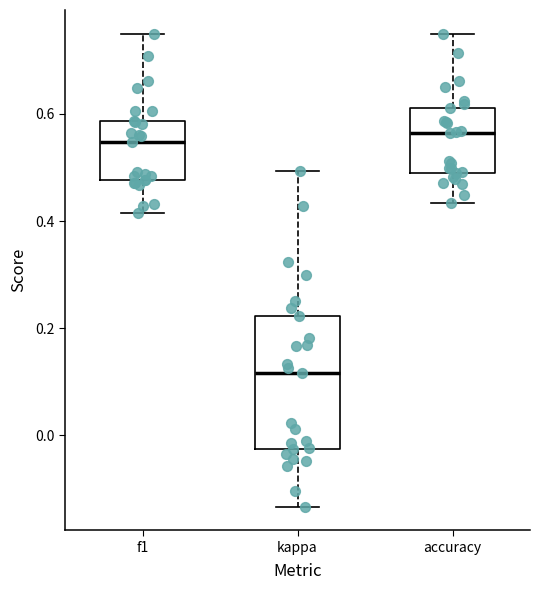

Where is the upper edge of the box for kappa on the y-axis? The values are not printed on the chart, so give them approximately, as read against the axis.

0.22